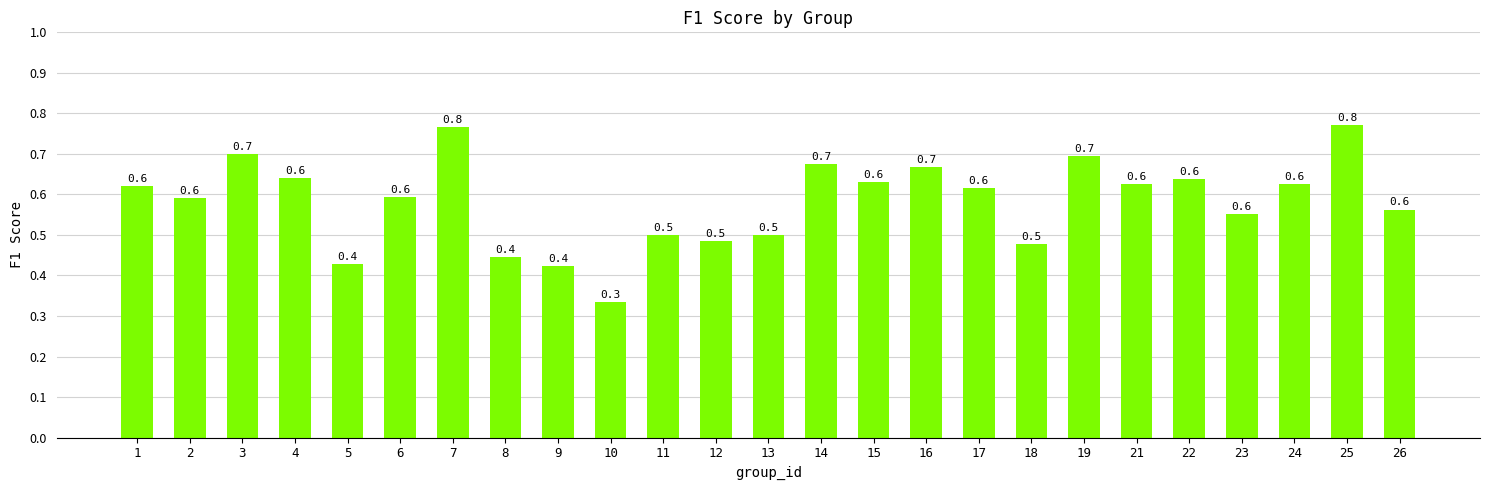

How many categories are shown in the chart?

25